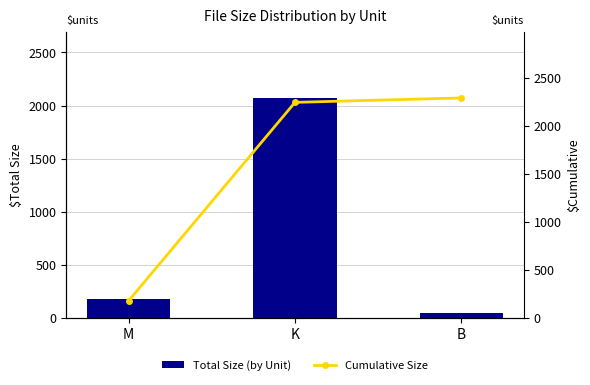

The value of Cumulative Size at K is 2248.7. True or false?

True